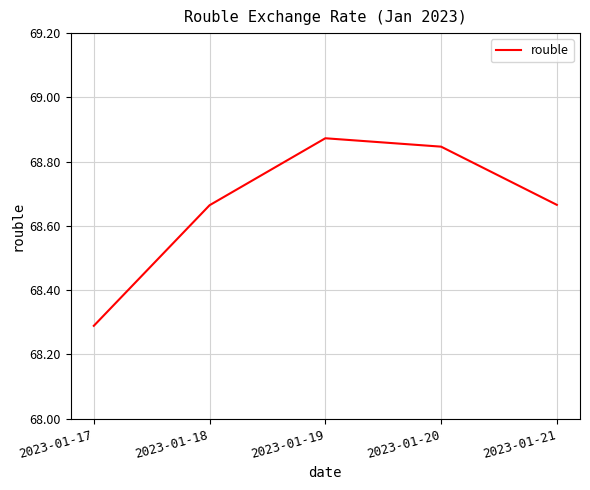

True or false: there are more than 0 points higher than both neighbors.

True